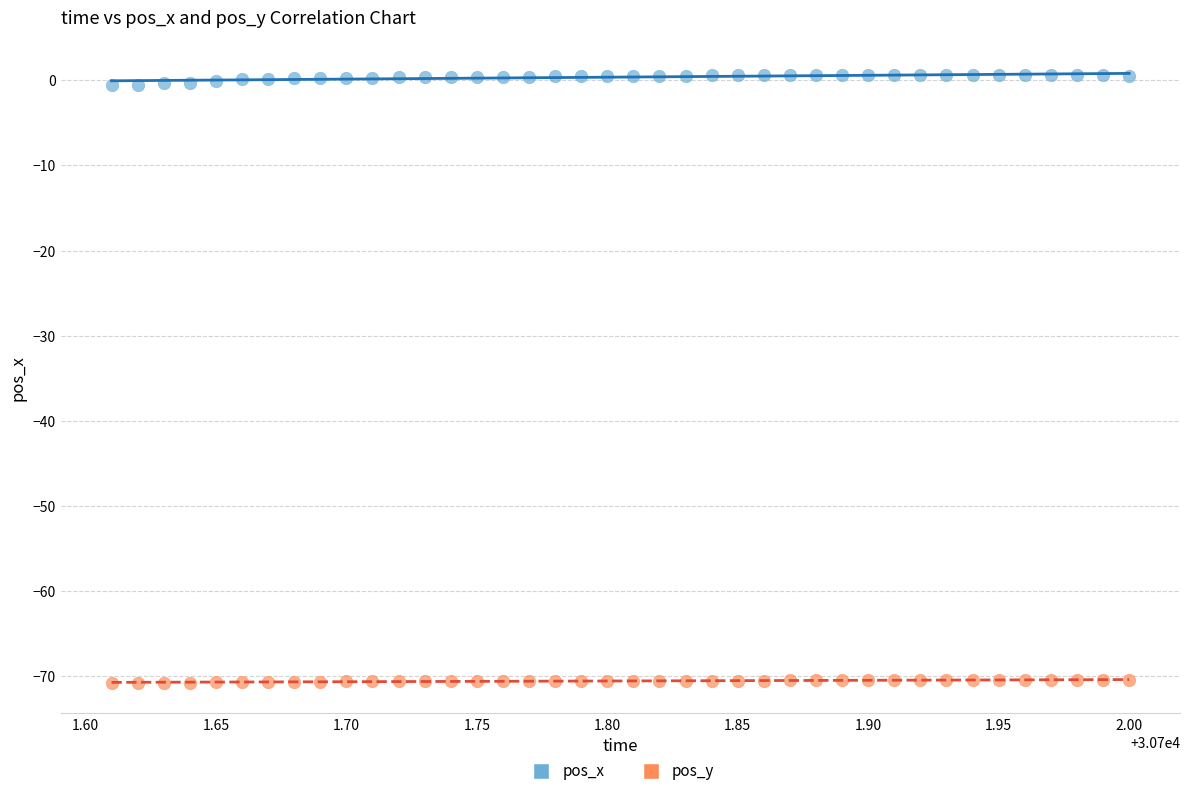

Which series contains the lowest Y value?

pos_y